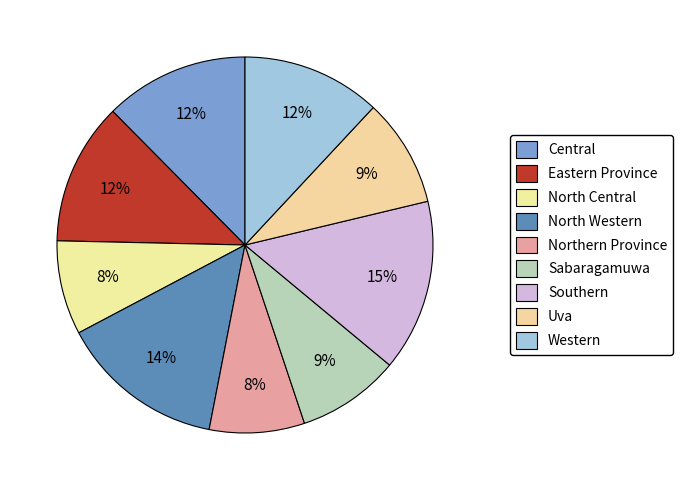

To the nearest percent, what is the difference between the North Western and Eastern Province slice percentages?

2%